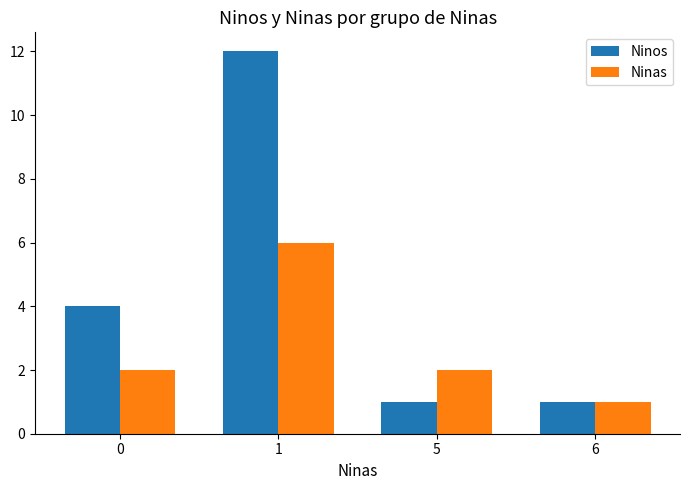

What value does the Ninos series have at 1, to the nearest 5?

10